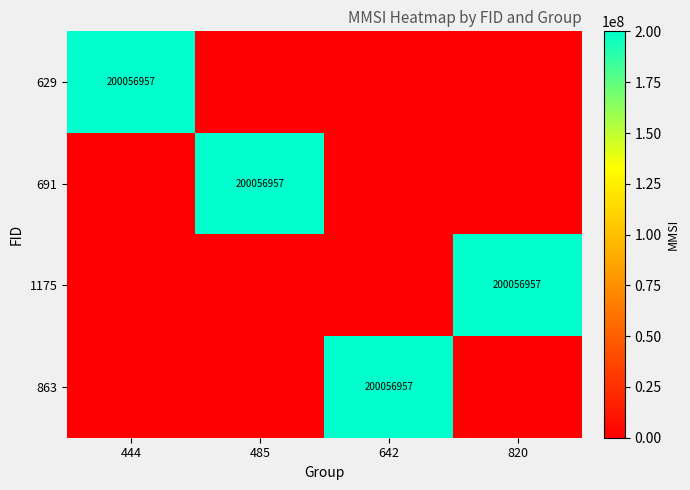

The value of 691 at 485 is 118247970. True or false?

False